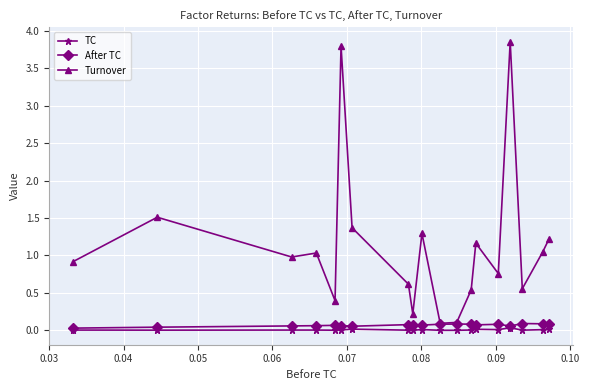

Does the chart display data point markers on the line(s)?

Yes